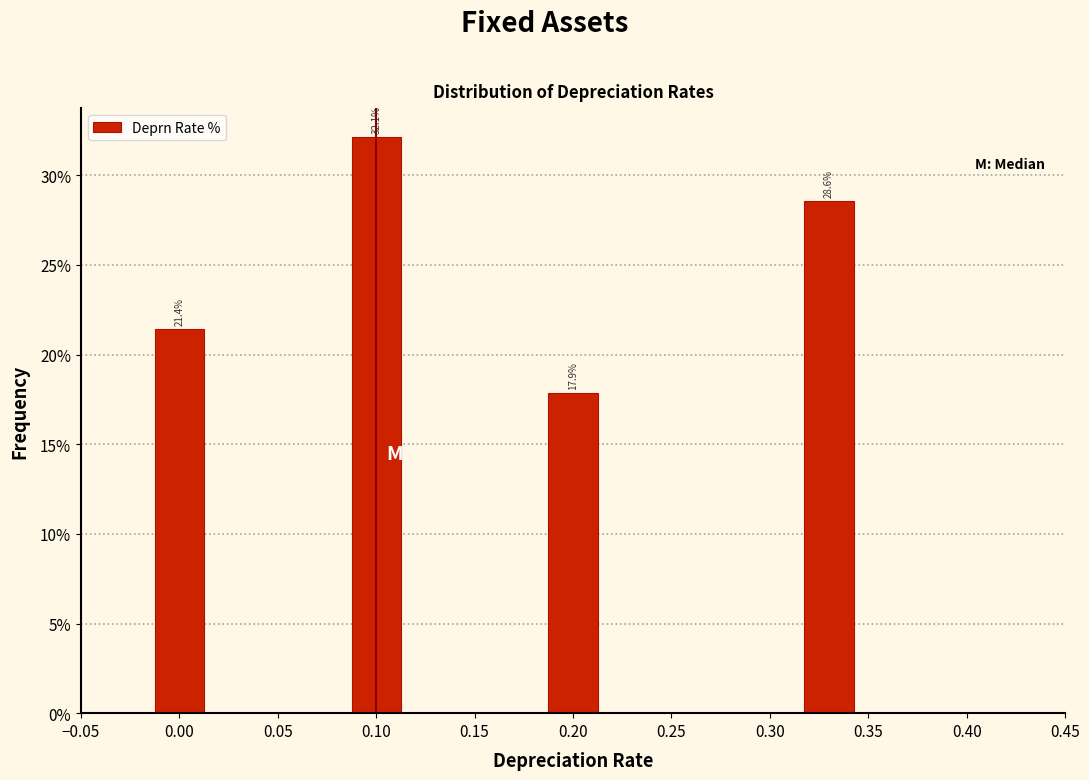

Does the chart contain any negative values?

No